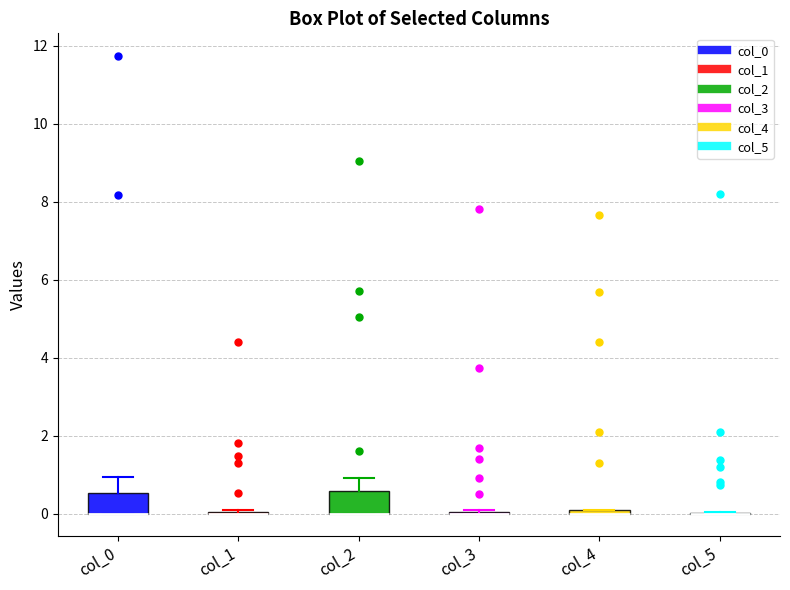

Where is the upper edge of the box for col_2 on the y-axis? The values are not printed on the chart, so give them approximately, as read against the axis.

0.6